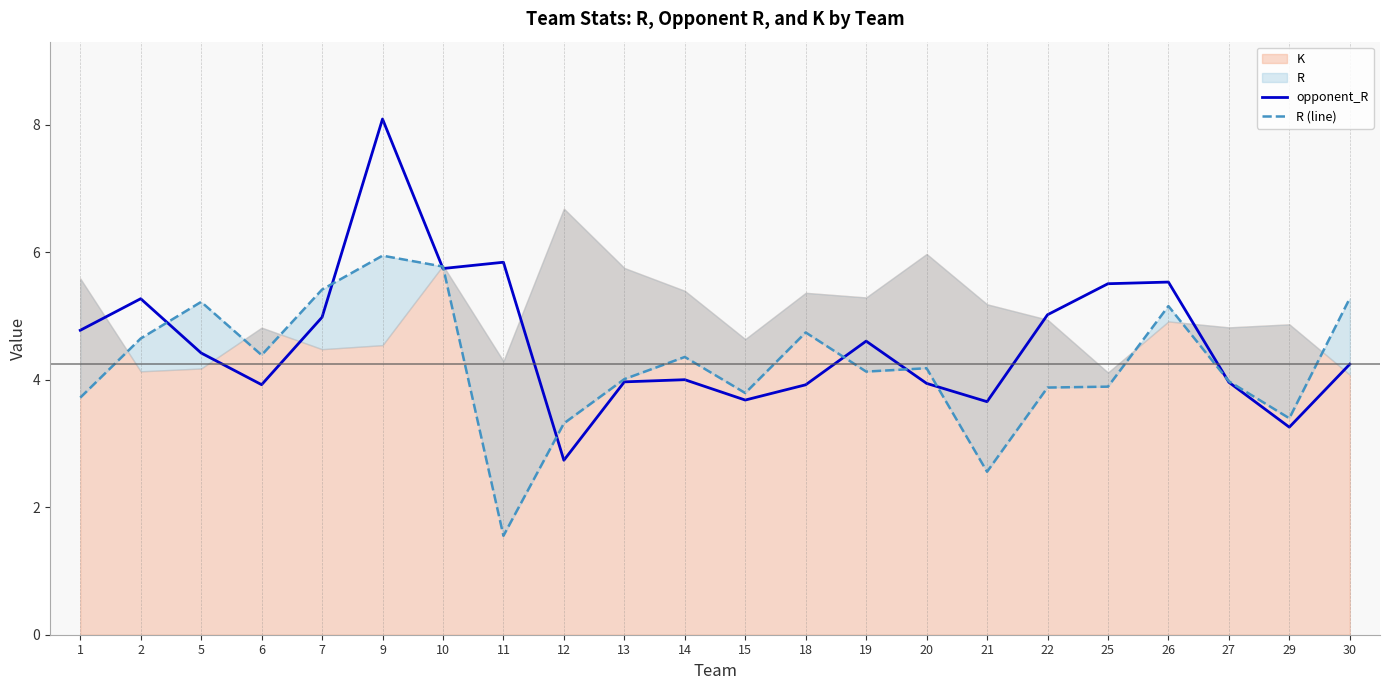

The opponent_R series shows 2.5 at 15. True or false?

False